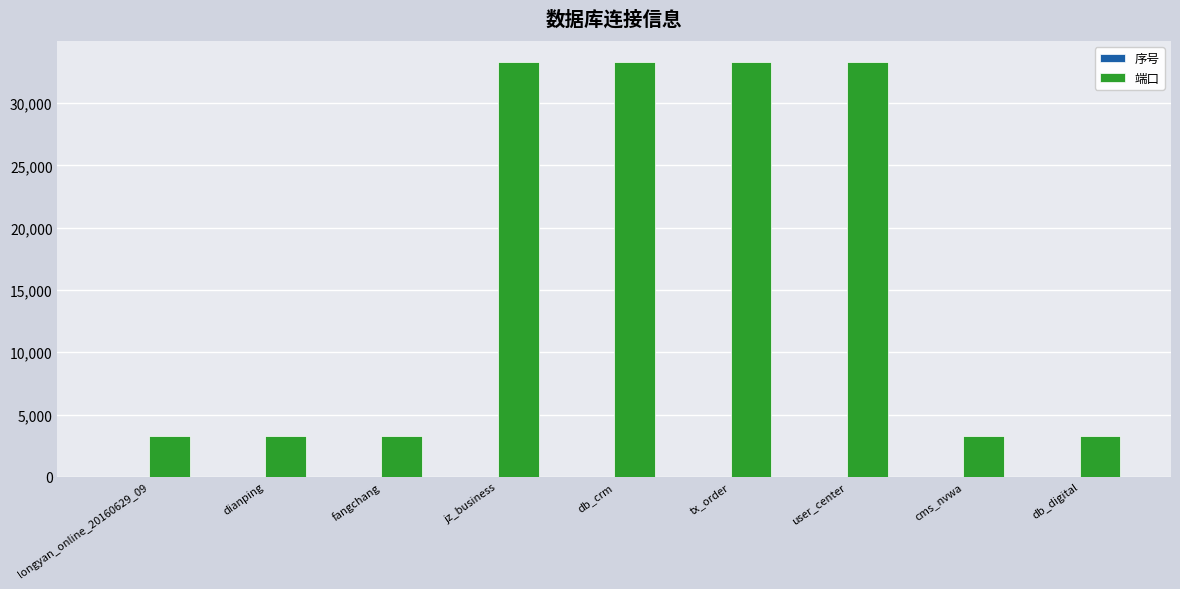

Between dianping and jz_business, which series saw the biggest shift?

端口